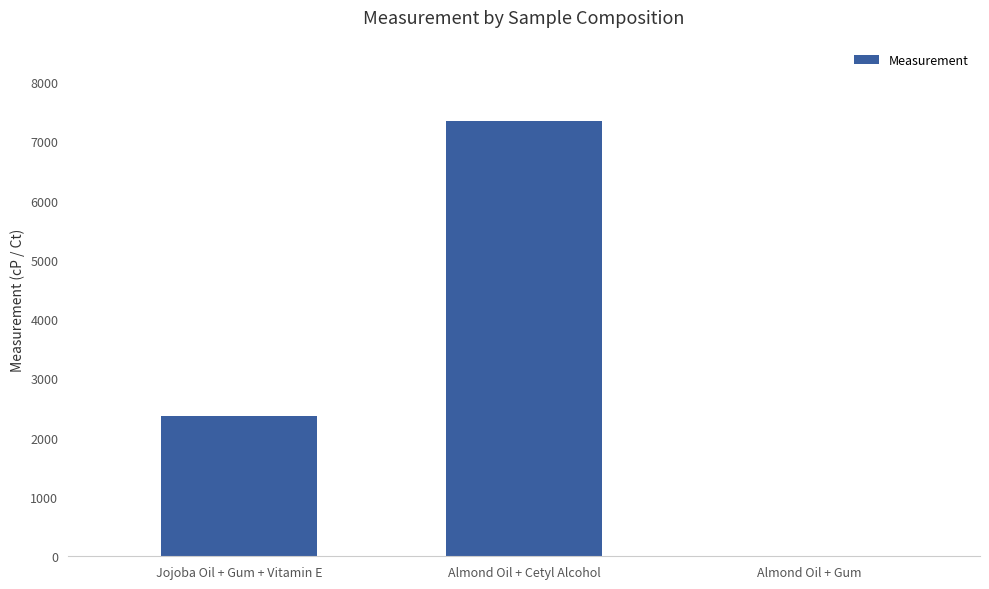

What is the greatest value displayed?

7348.2